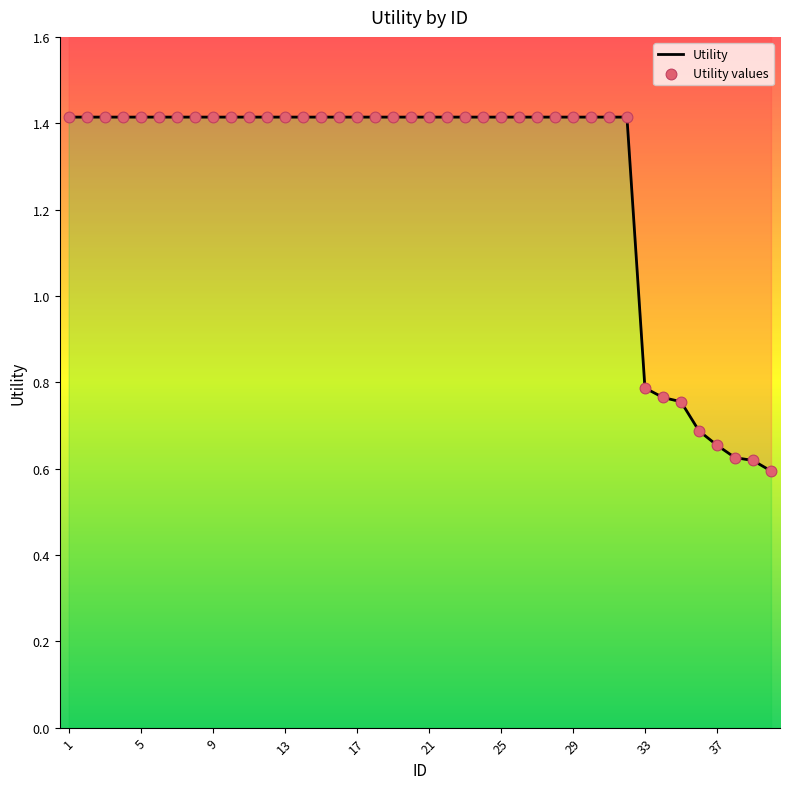

Which series has the largest total across all categories?

Utility